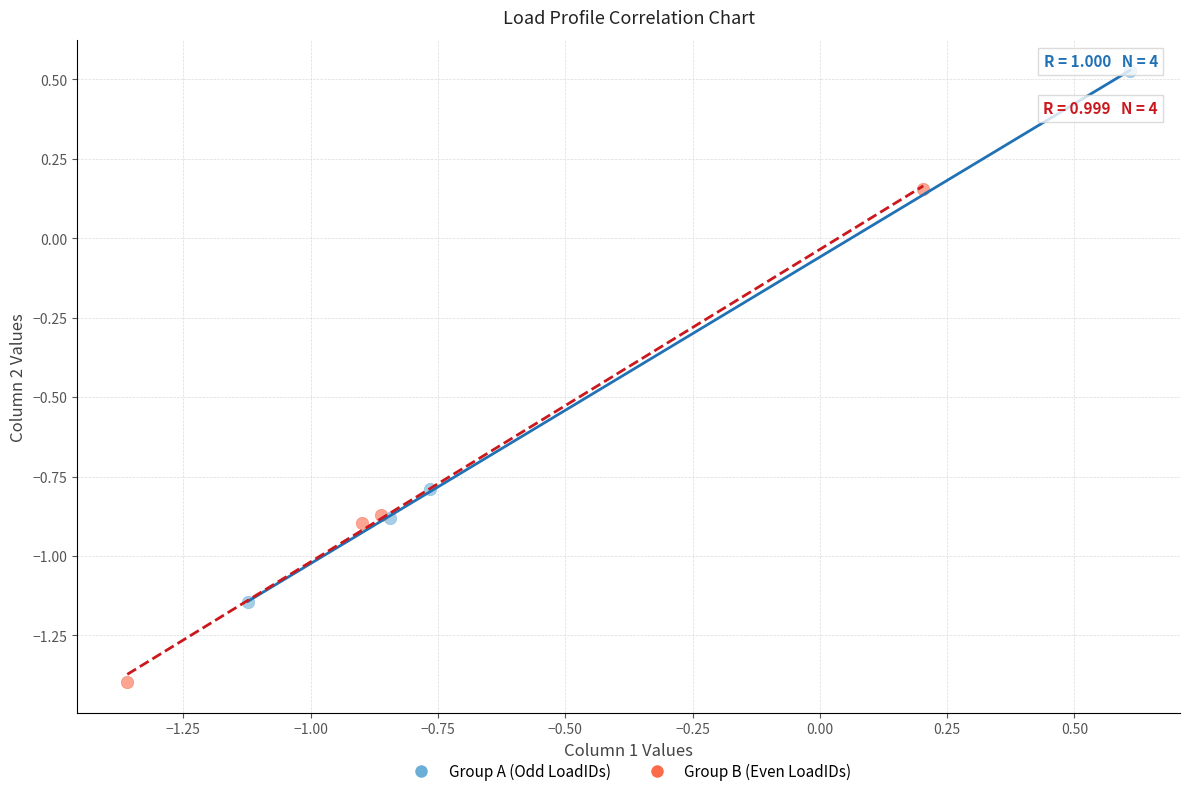

Which series has the widest spread of Y values?

Group A (Odd LoadIDs)